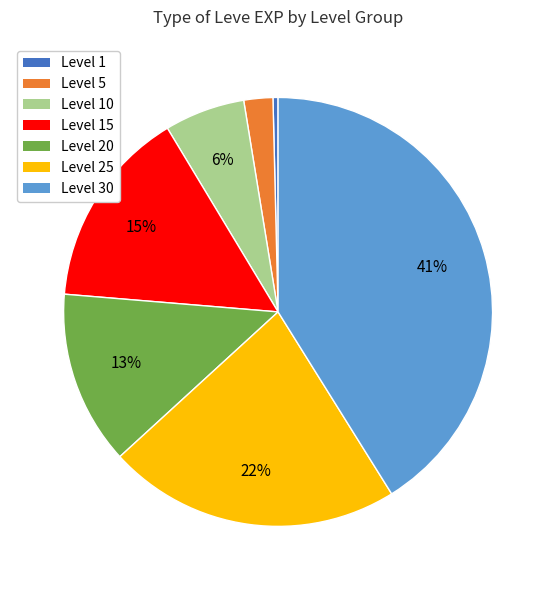

To the nearest percent, what is the average slice percentage?

14%